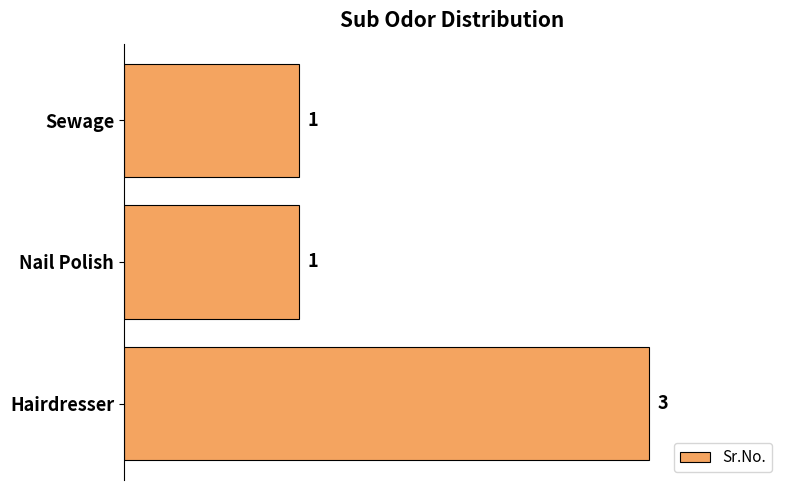

How many values are between 1 and 3?

3